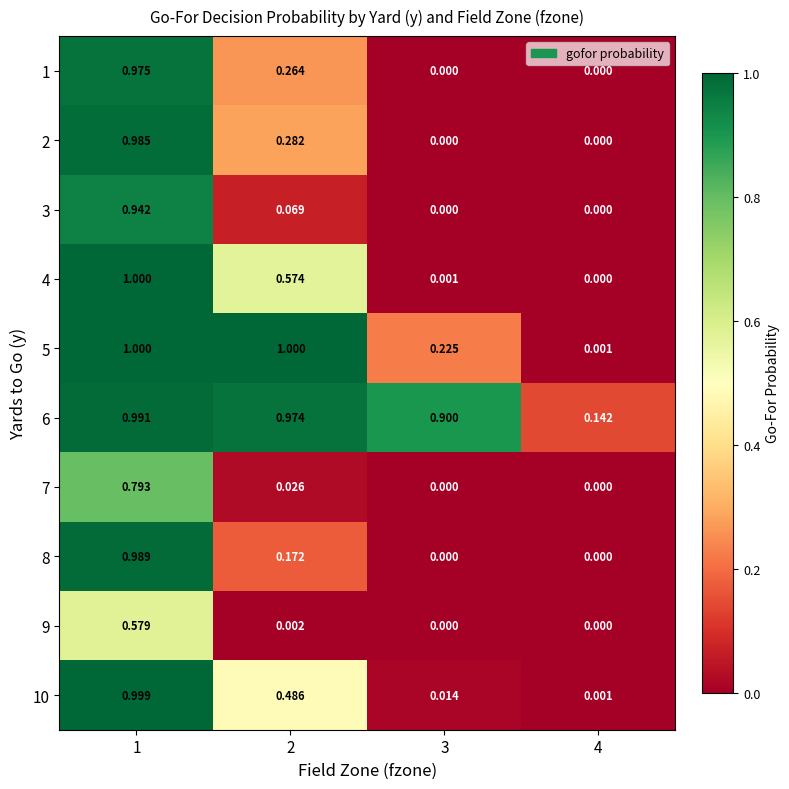

What is the maximum value shown in the chart?

1.0